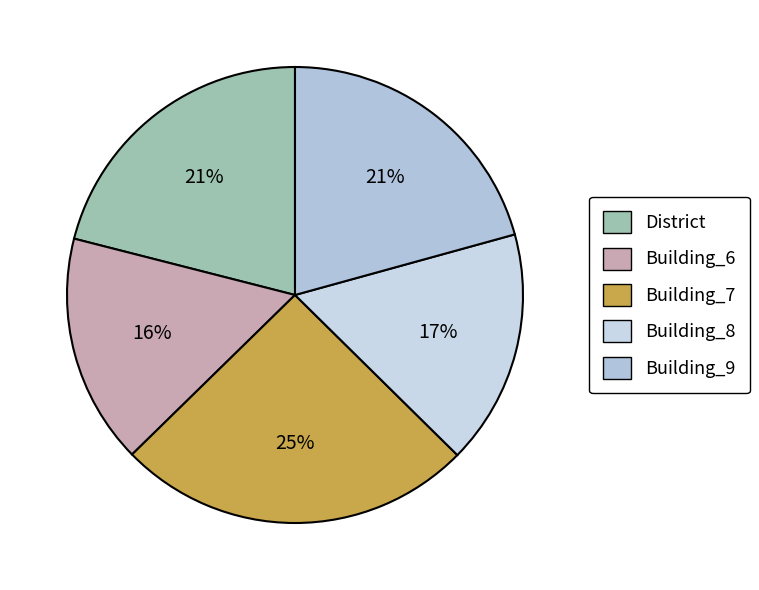

Count the number of slices in the pie.

5